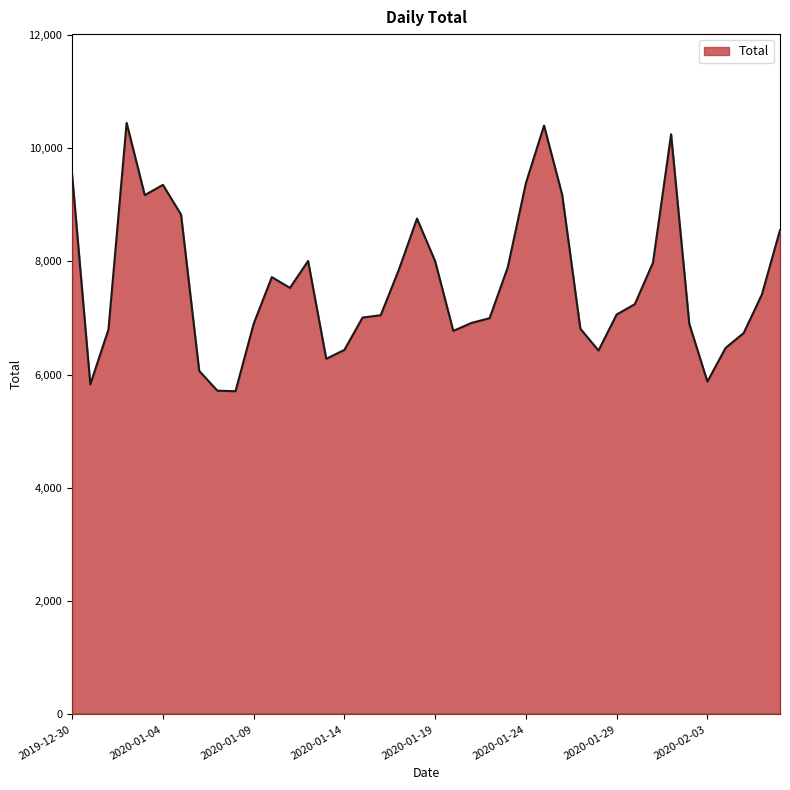

What is the minimum value shown in the chart?

5707